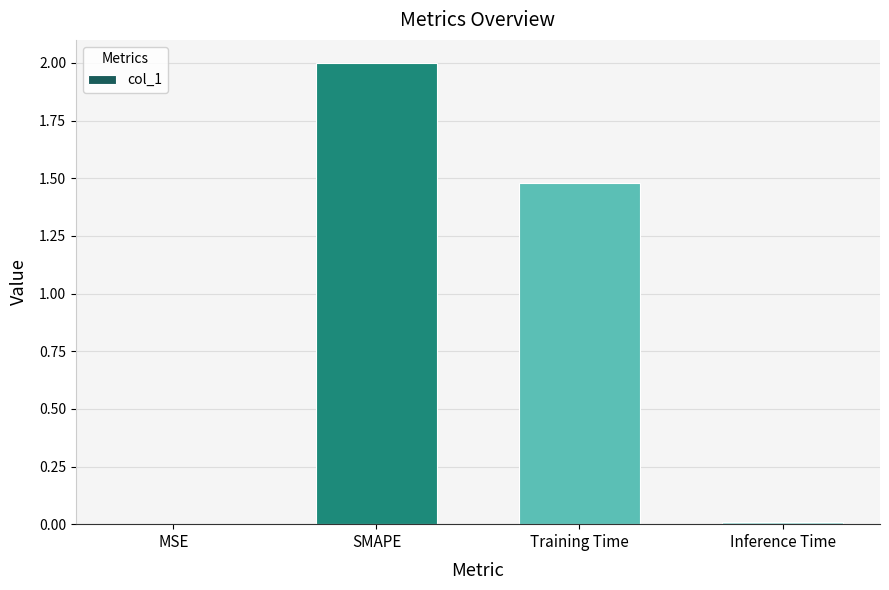

What is the sum of all values?

3.5